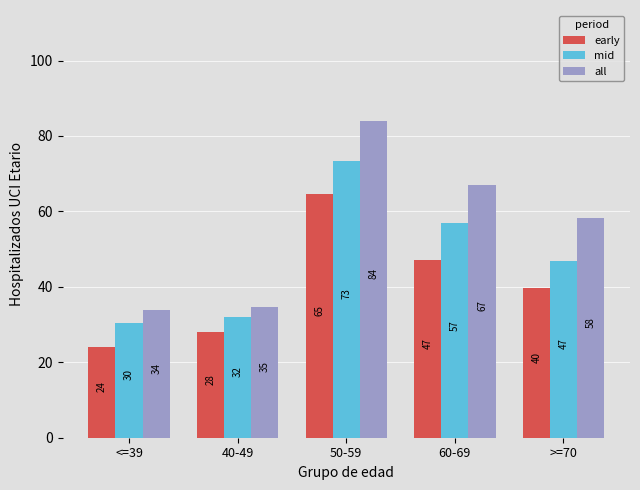

The all series shows 33.9 at <=39. True or false?

True